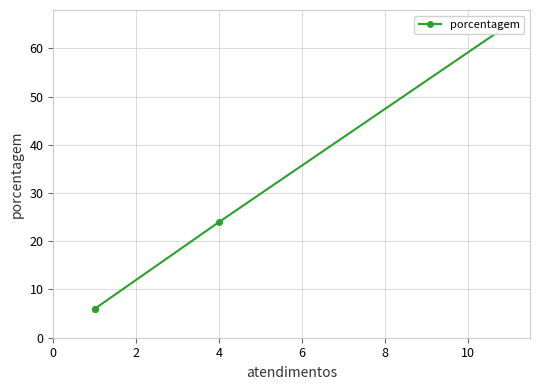

How many lines are shown in the chart?

1